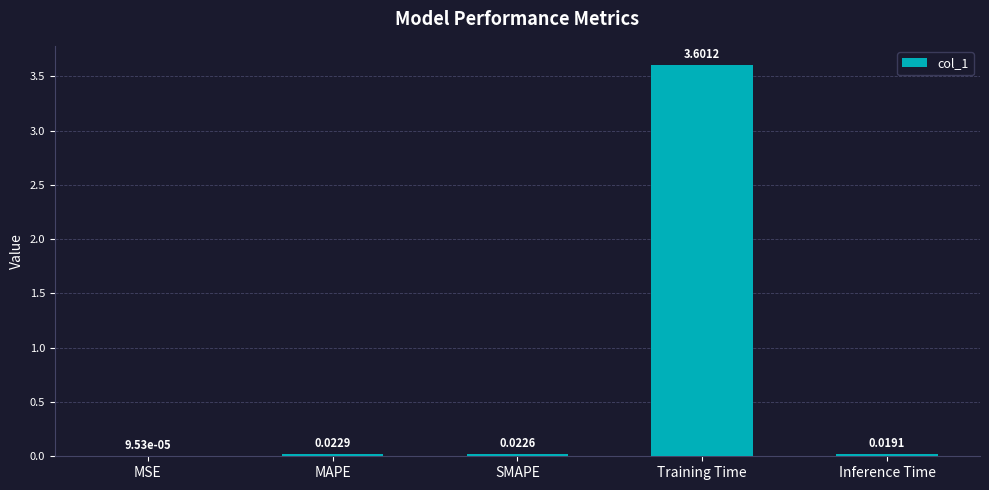

What is the greatest value displayed?

3.6